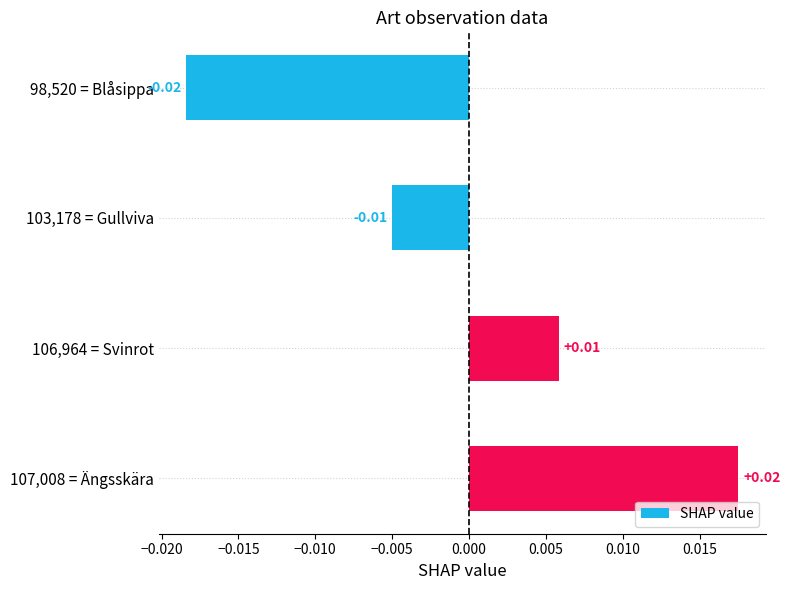

At which category does the chart reach its peak across all series?

107,008 = Ängsskära